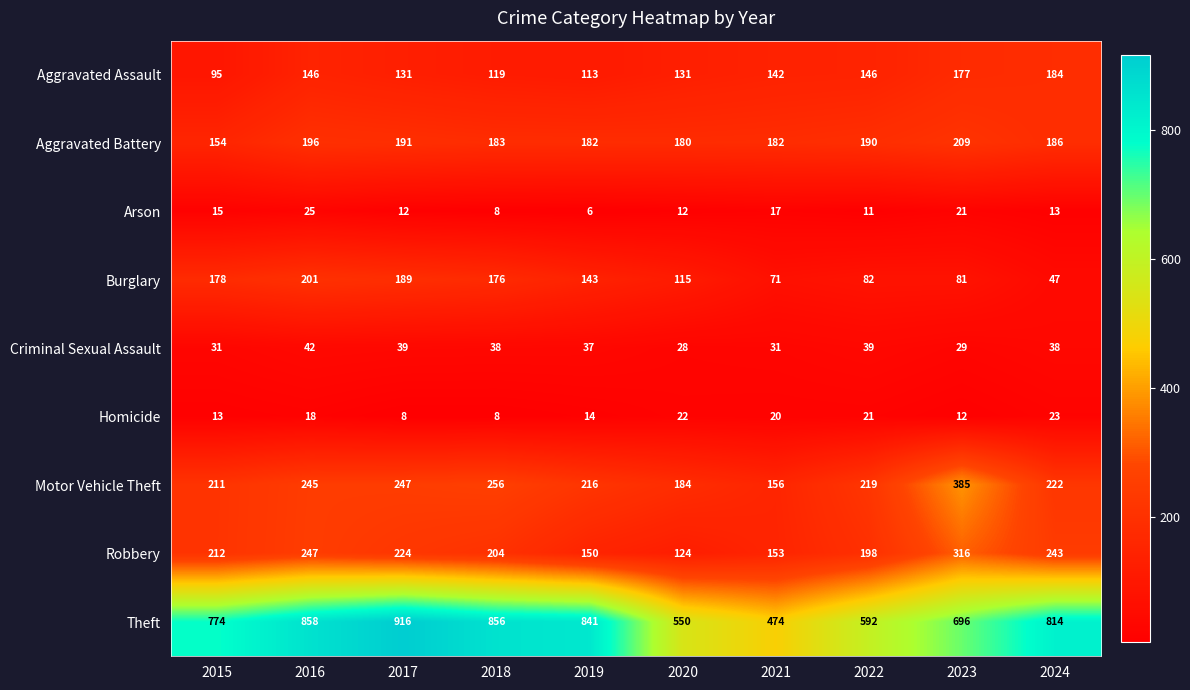

Which series has the largest total across all categories?

Theft